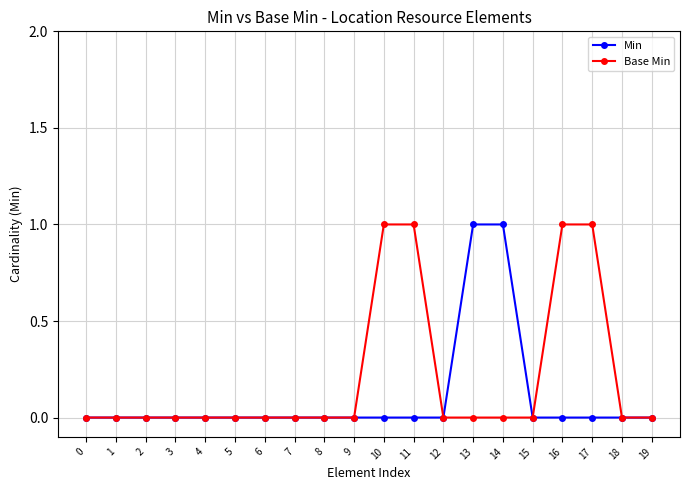

Which series has the largest total across all categories?

Base Min